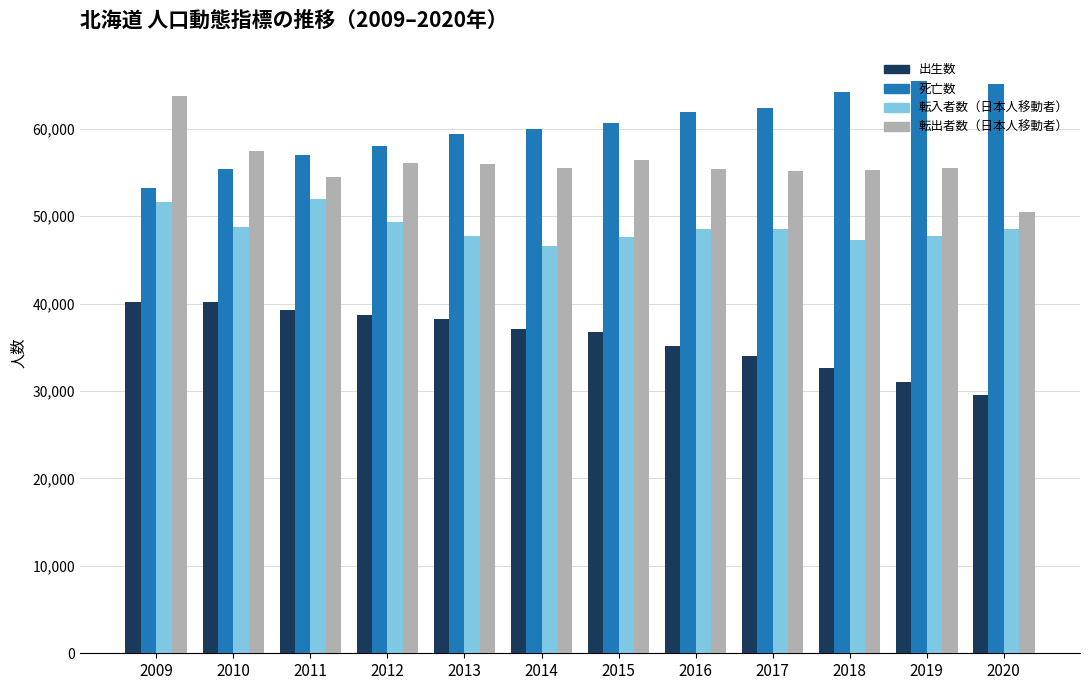

At which category does the chart reach its minimum across all series?

2020